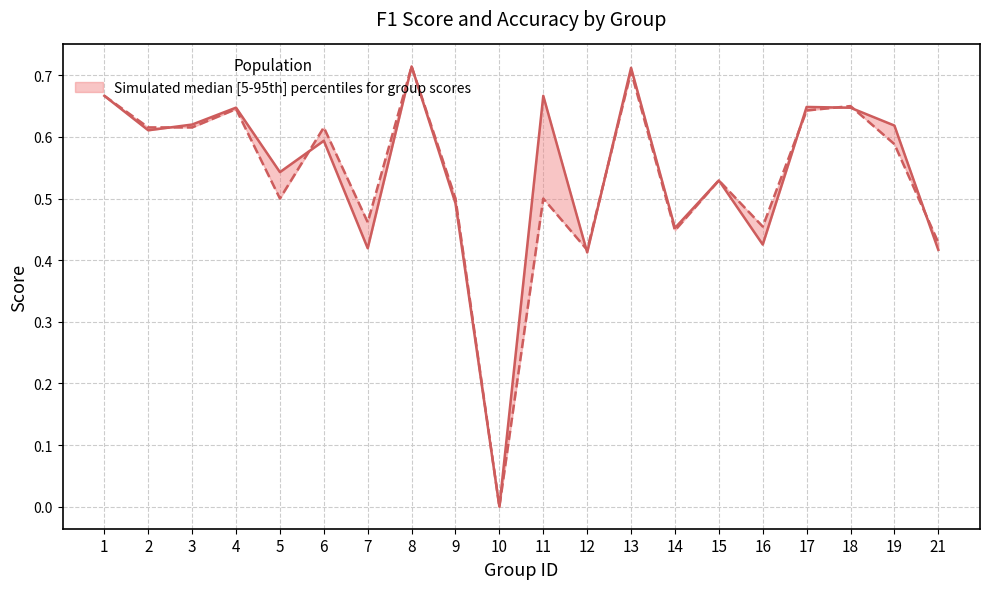

Reading right to left, what are all the values shown in this chart?

f1: 0.4	0.6	0.6	0.6	0.4	0.5	0.5	0.7	0.4	0.7	0.0	0.5	0.7	0.4	0.6	0.5	0.6	0.6	0.6	0.7
accuracy: 0.4	0.6	0.7	0.6	0.5	0.5	0.4	0.7	0.4	0.5	0.0	0.5	0.7	0.5	0.6	0.5	0.6	0.6	0.6	0.7